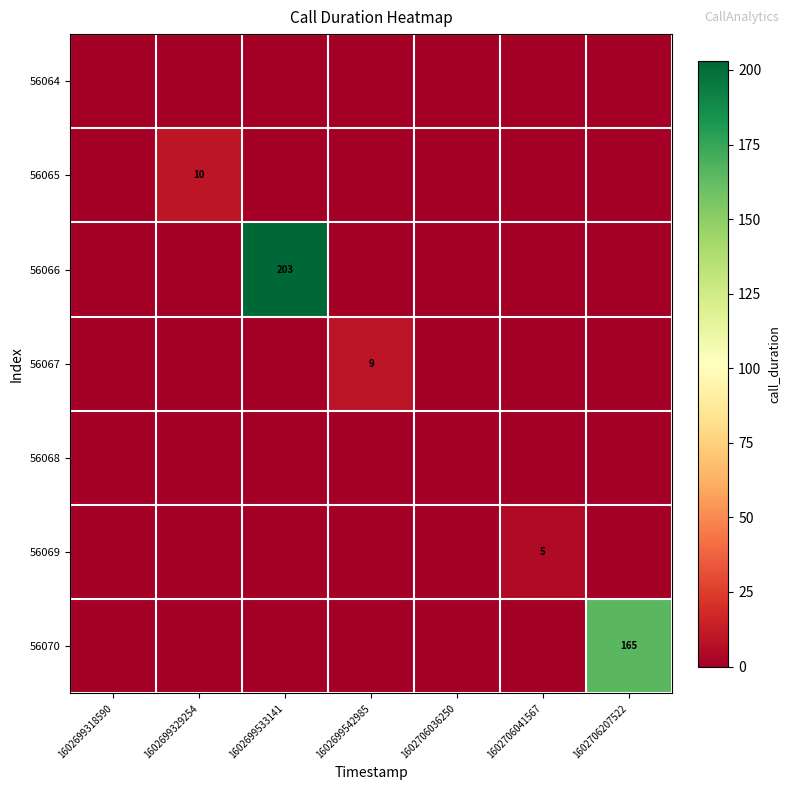

How many values in 56065 are above zero?

1